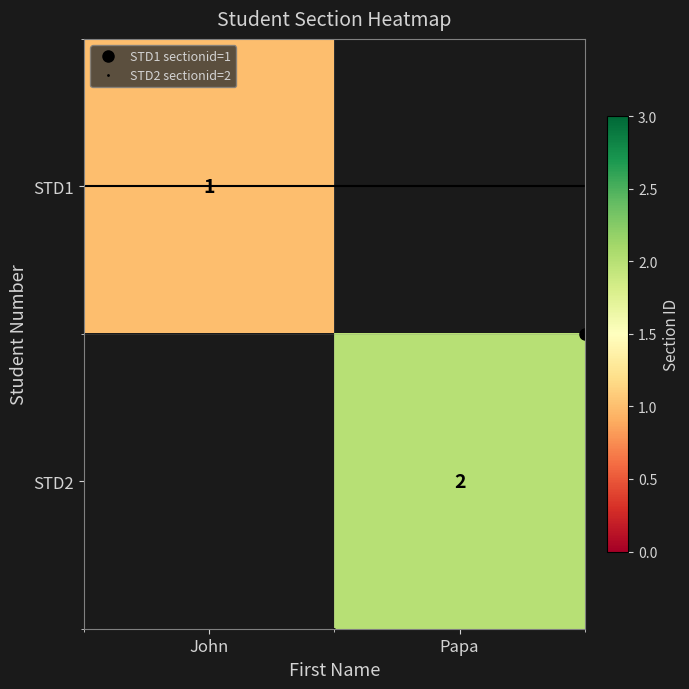

Count the number of data series in this chart.

2